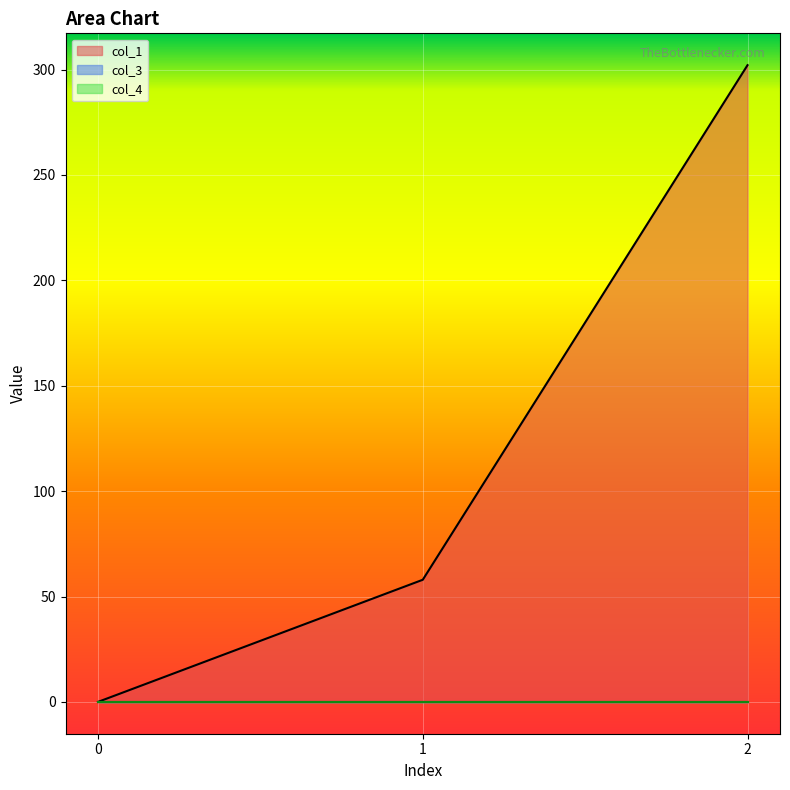

Reading right to left, extract all data points from this chart.

col_1: 302.1	57.9	0.0
col_3: 0.0	0.0	0.0
col_4: 0.0	0.0	0.0